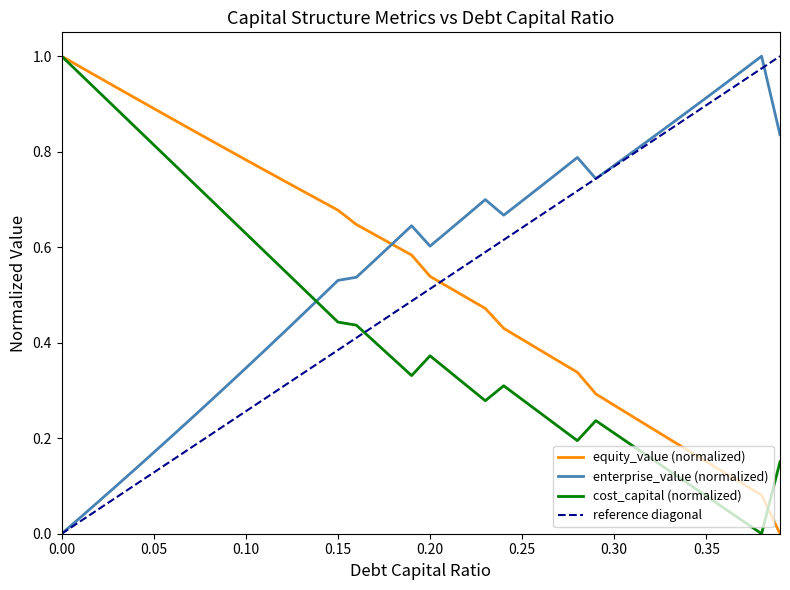

Which series has the largest total across all categories?

enterprise_value